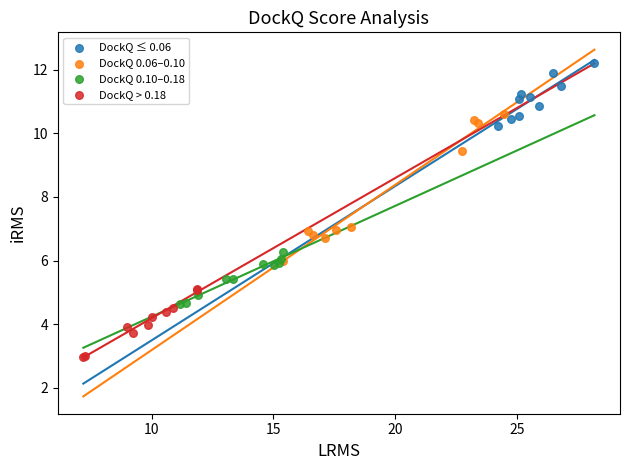

Which series reaches the minimum Y coordinate?

DockQ > 0.18